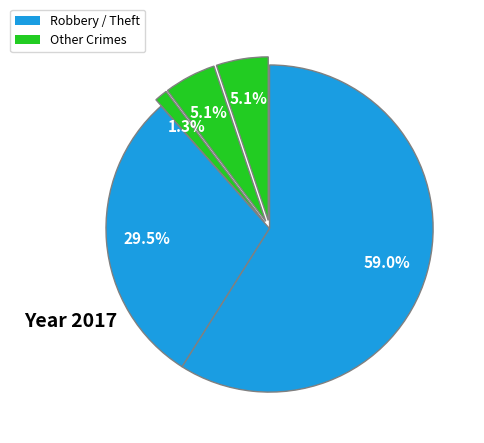

What is the majority slice?

Theft